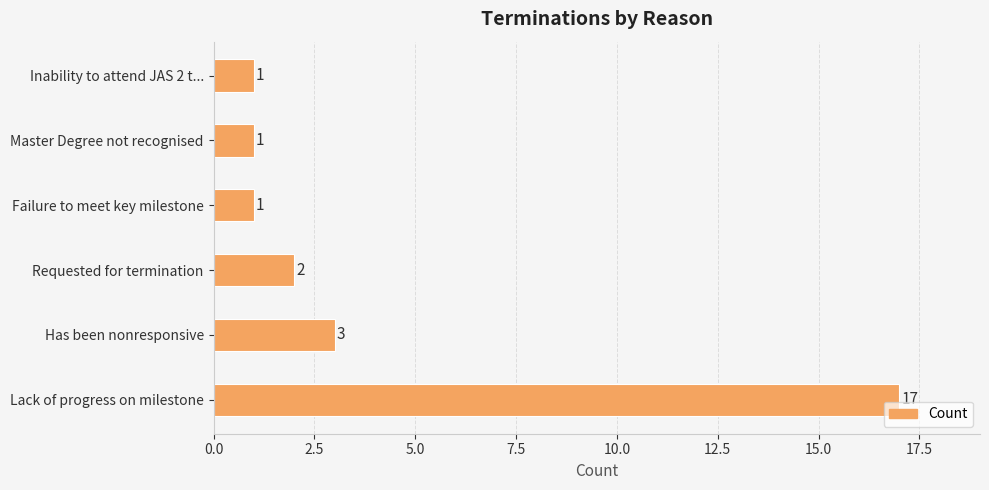

True or false: the data shows 1 at Master Degree not recognised.

True